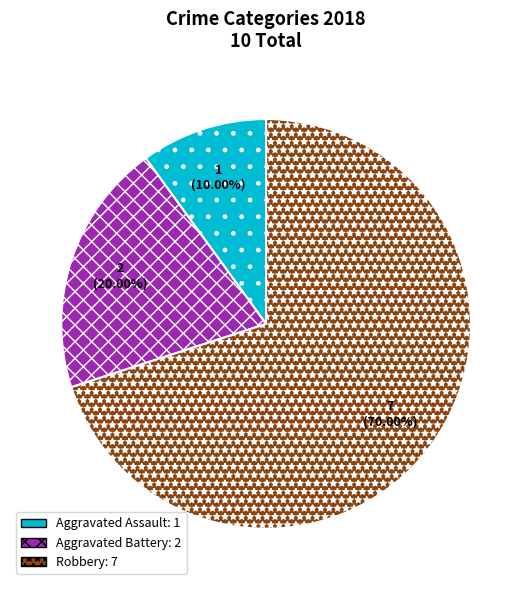

Is there a majority slice in this chart?

Yes